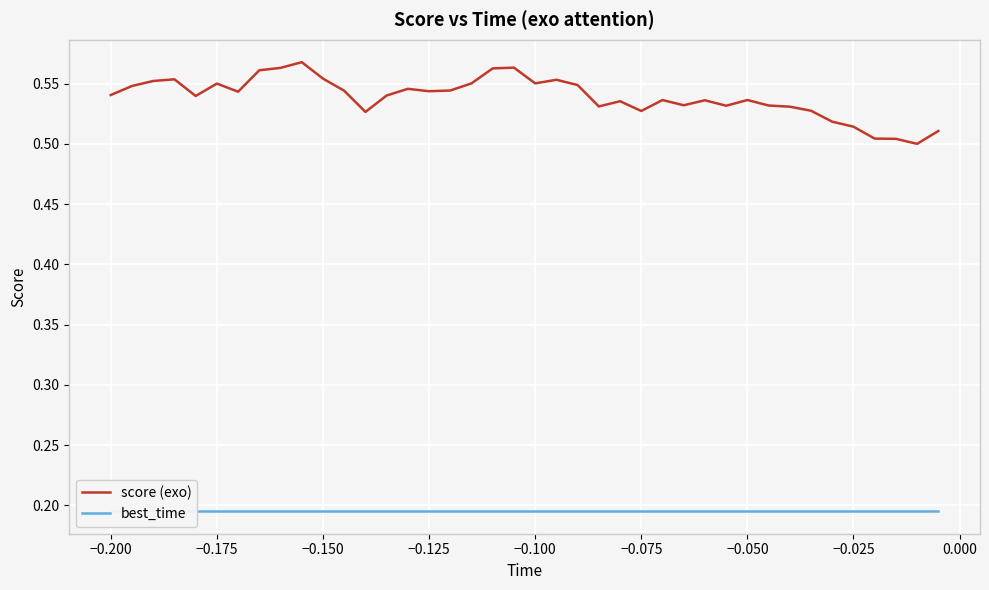

True or false: score (exo) has more than 0 interior local peaks.

True